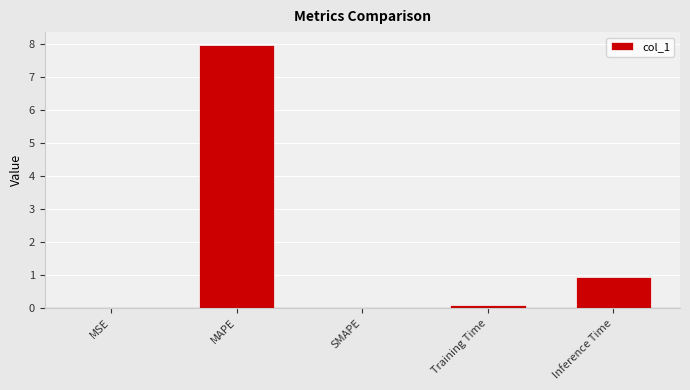

Read the value at Training Time.

0.1